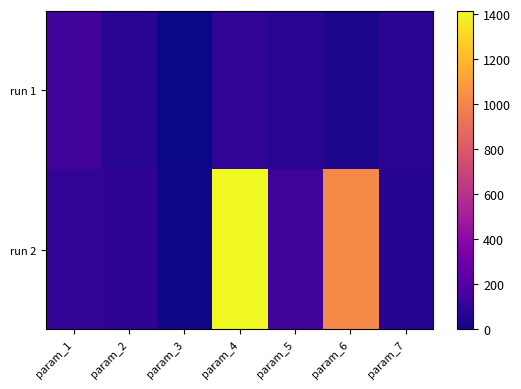

List the series in order of their peak value, highest first.

run 2, run 1